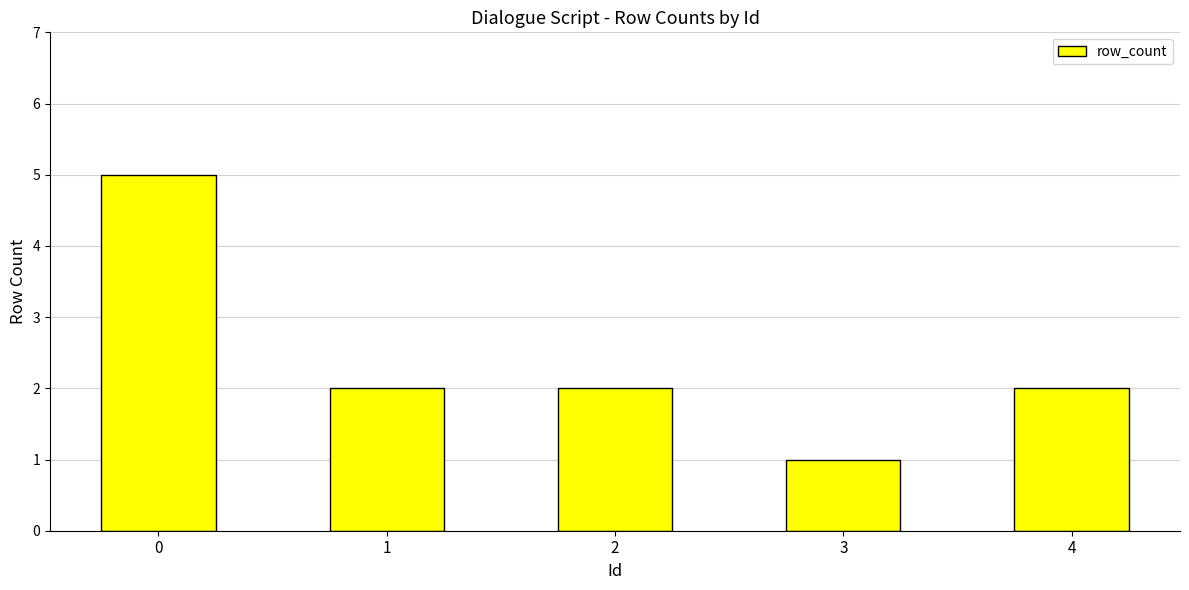

The value at 3 is 1. True or false?

True